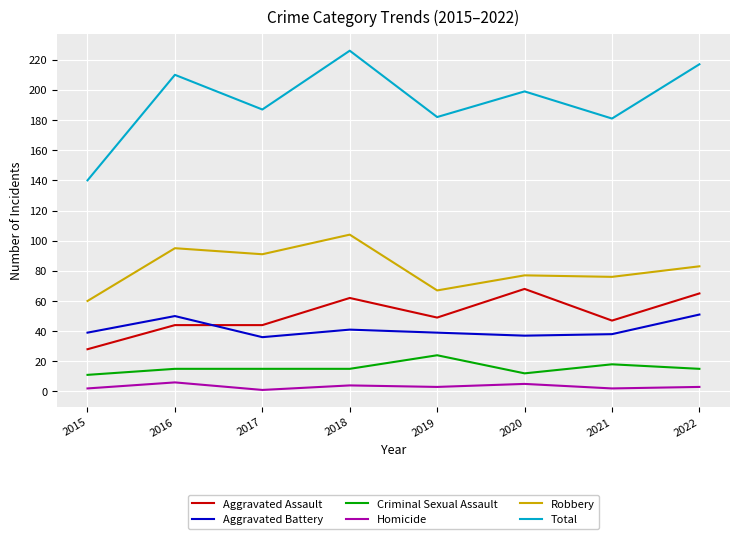

True or false: Aggravated Assault and Total cross at least once.

False